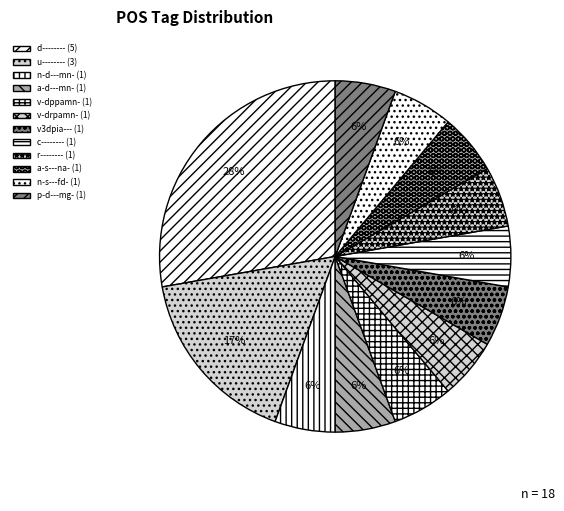

What is the largest slice in the pie chart?

d--------